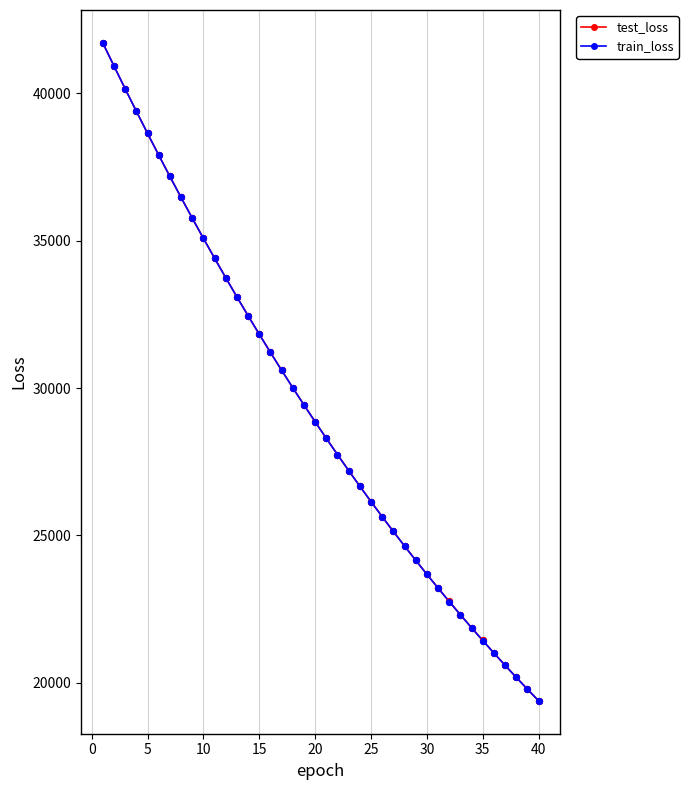

Which series has the widest spread of values?

test_loss